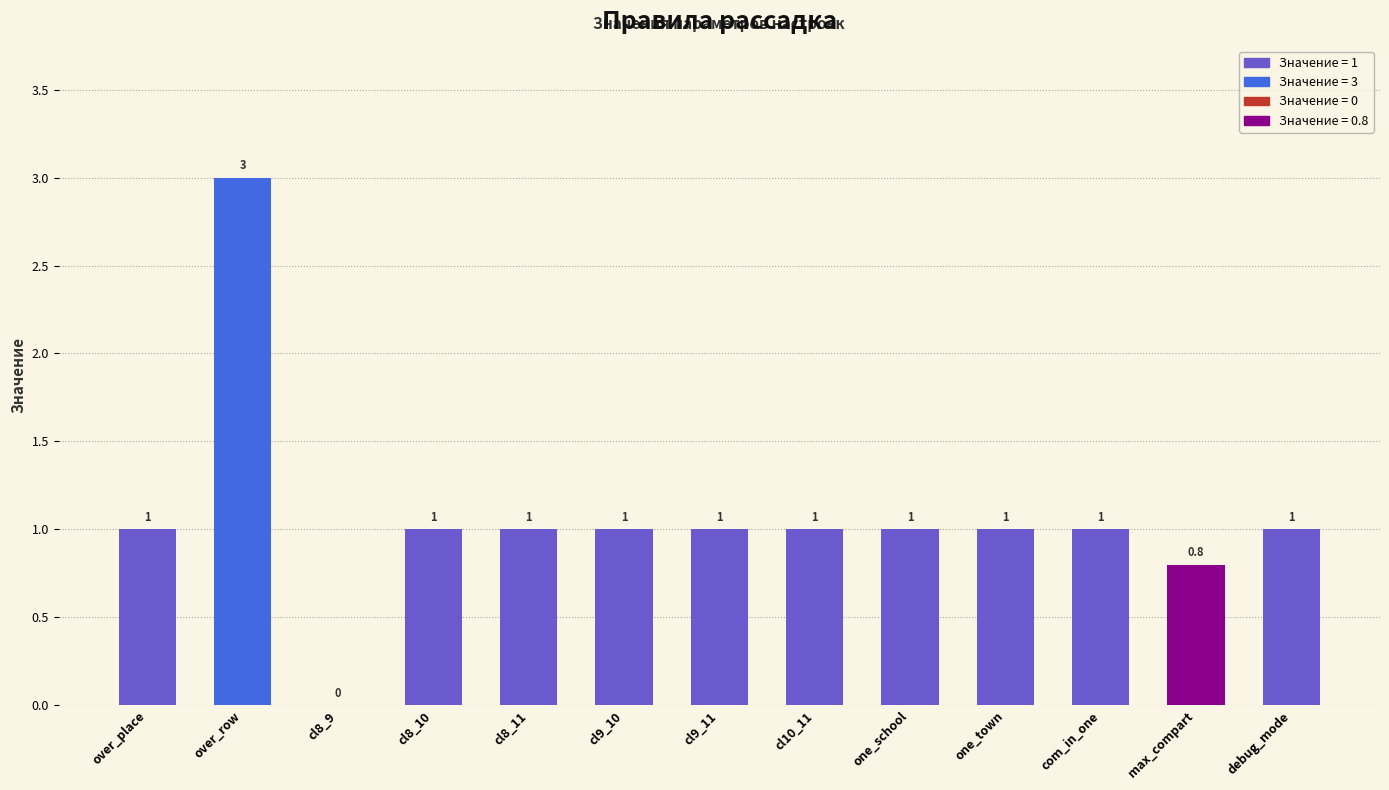

Reading right to left, transcribe all the data shown in this chart.

1.0	0.8	1.0	1.0	1.0	1.0	1.0	1.0	1.0	1.0	0.0	3.0	1.0